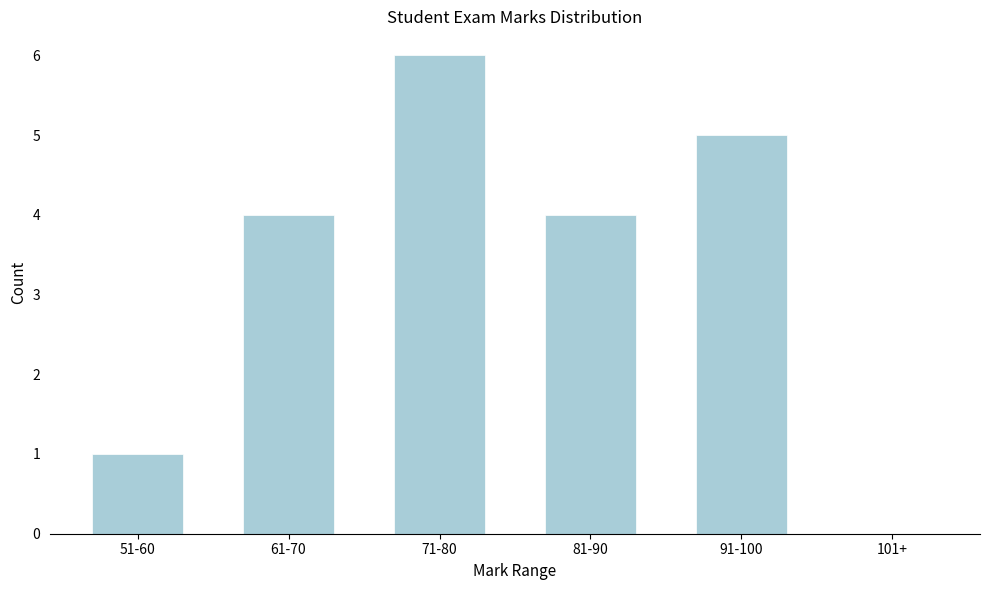

Reading left to right, extract all data points from this chart.

51-60=1	61-70=4	71-80=6	81-90=4	91-100=5	101+=0